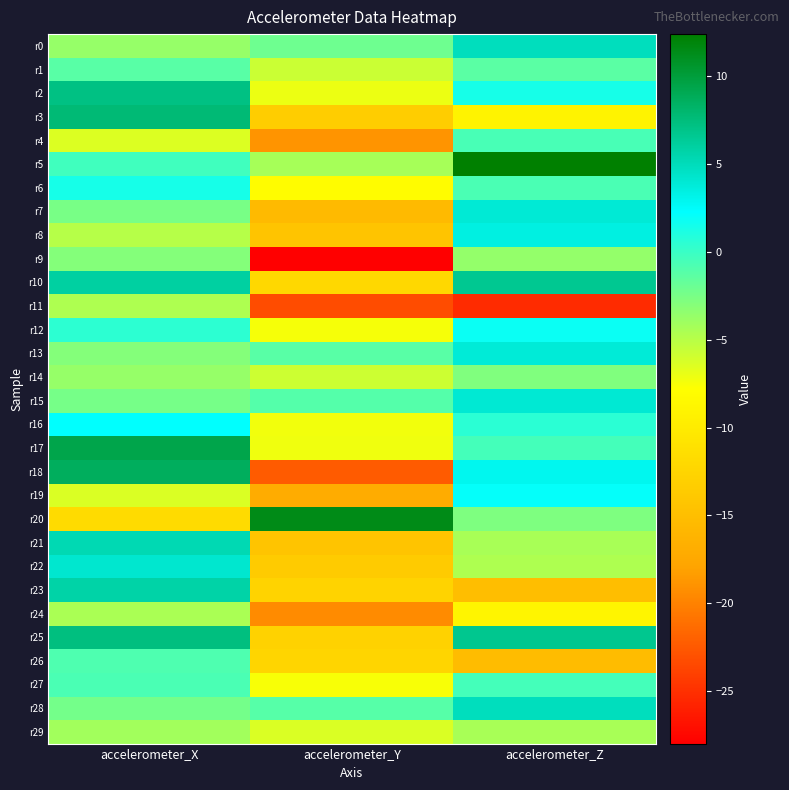

Which series has the largest range (max minus min)?

r18